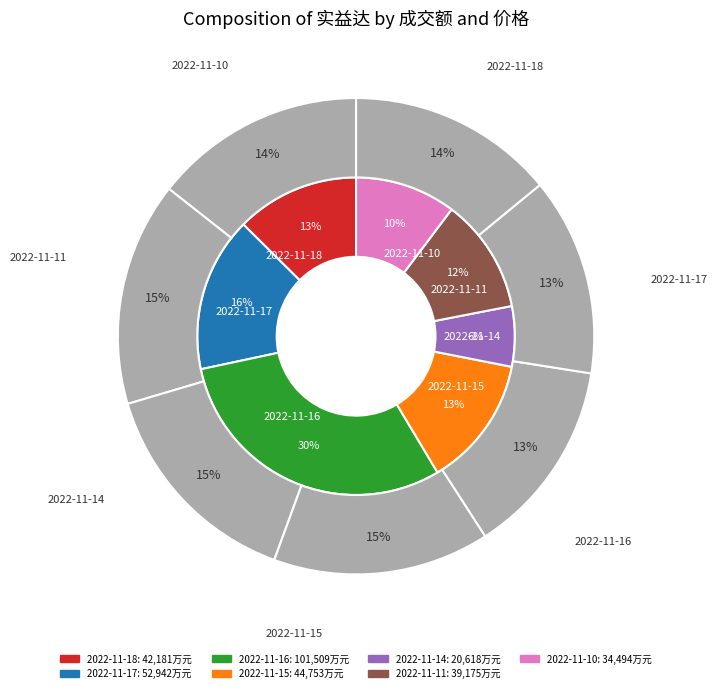

What percentage is the 2022-11-16 slice, to the nearest percent?

30%